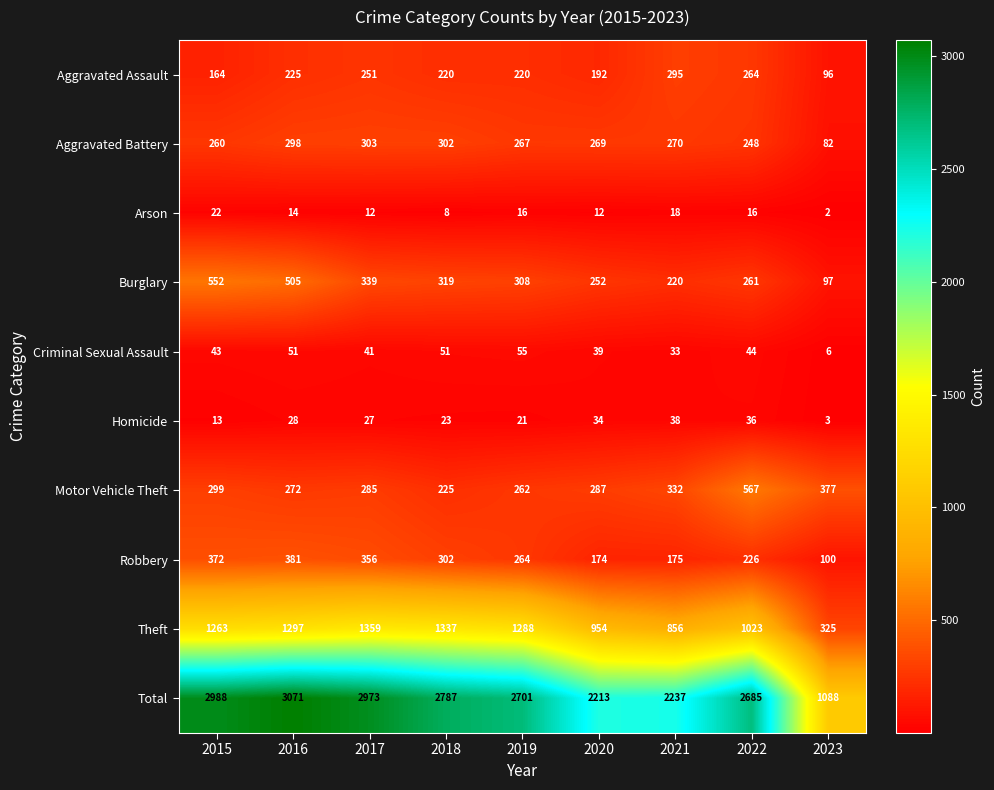

What is the smallest value displayed?

2